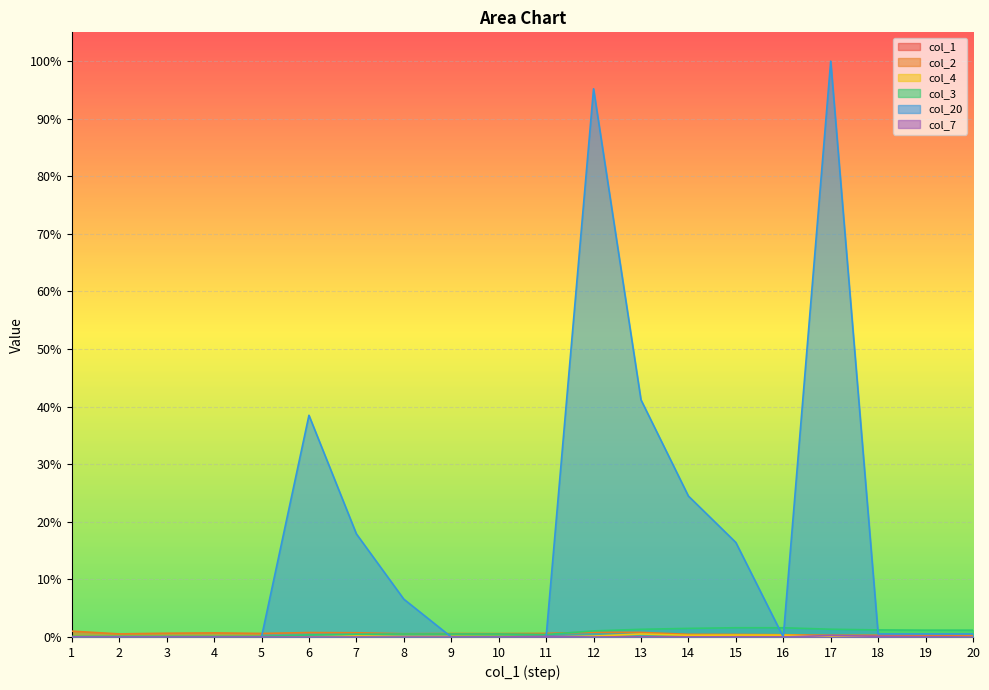

Is the value of col_3 at 1 greater than the value of col_1 at 19?

Yes